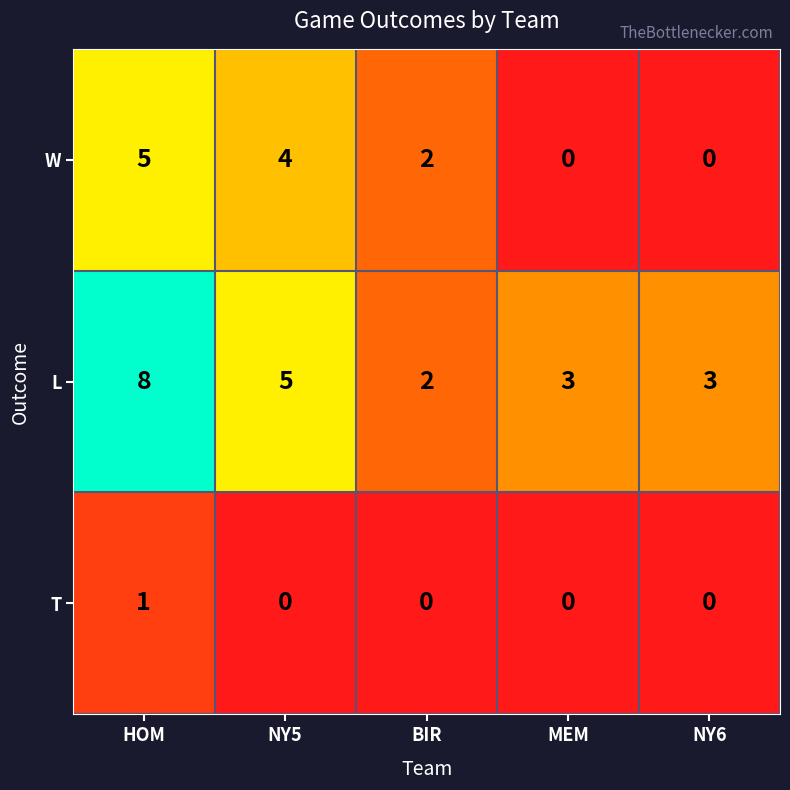

Which series has the largest range (max minus min)?

L